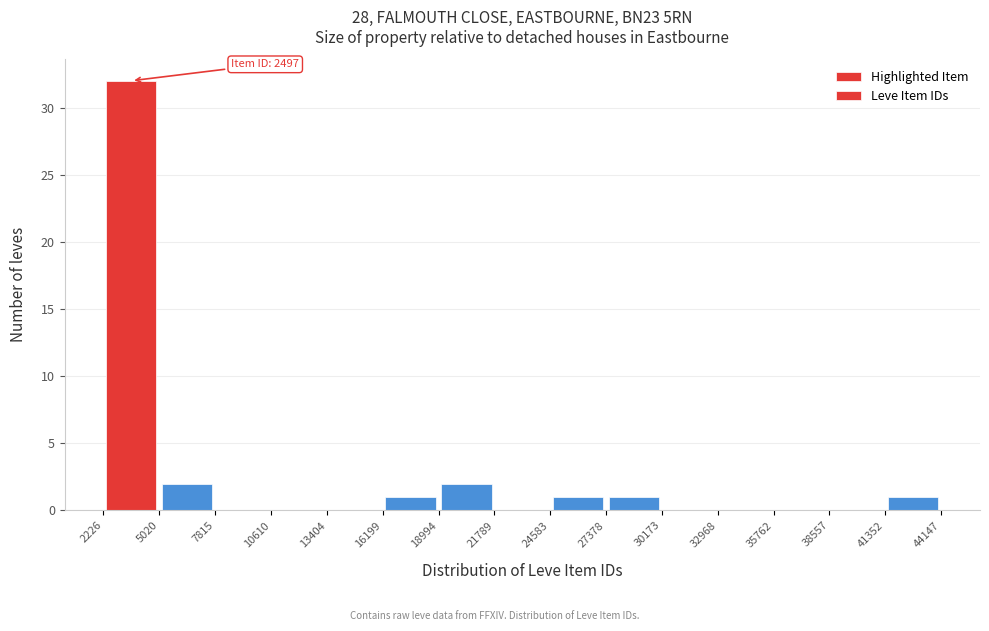

Which range on the x-axis has the tallest bar?

2226 to 5020